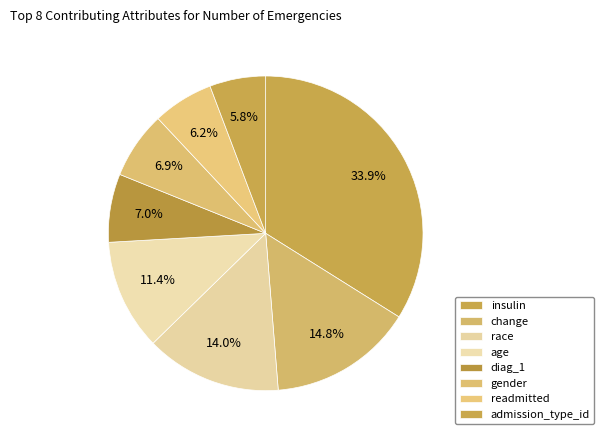

Does any single category account for the majority?

No